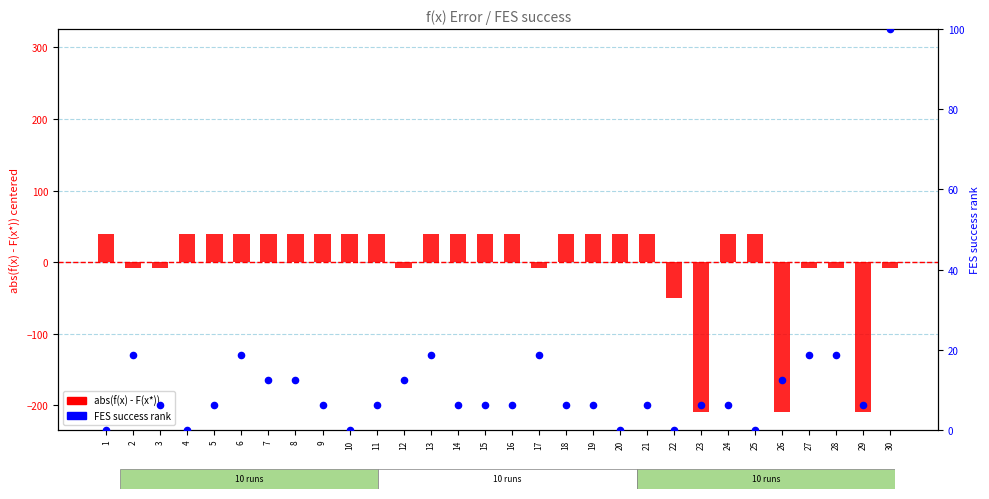

Is the value of abs(f(x) - F(x*)) at 11 greater than the value of FES success (percentile) at 25?

Yes